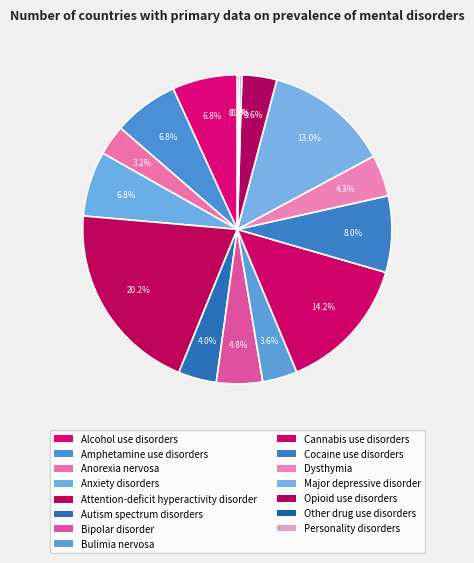

Rank the categories by value from lowest to highest.

Other drug use disorders, Personality disorders, Anorexia nervosa, Bulimia nervosa, Opioid use disorders, Autism spectrum disorders, Dysthymia, Bipolar disorder, Alcohol use disorders, Amphetamine use disorders, Anxiety disorders, Cocaine use disorders, Major depressive disorder, Cannabis use disorders, Attention-deficit hyperactivity disorder